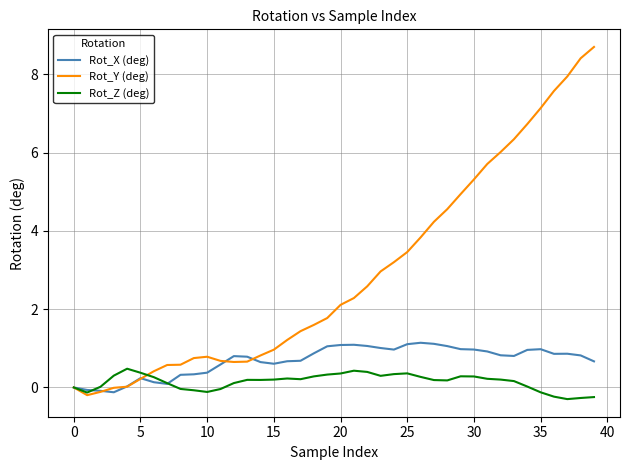

Which series has the largest total across all categories?

Rot_Y (deg)